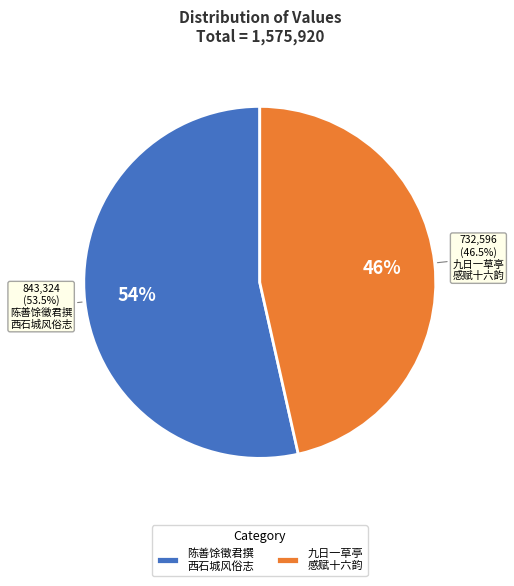

Combined, do 九日一草亭时将与天章别感赋十六韵共用日字 and 陈善馀徵君撰西石城风俗志复绘横山草堂图徵题横山即西石城先生隐居地感赋十六韵归之 account for over 50%?

Yes